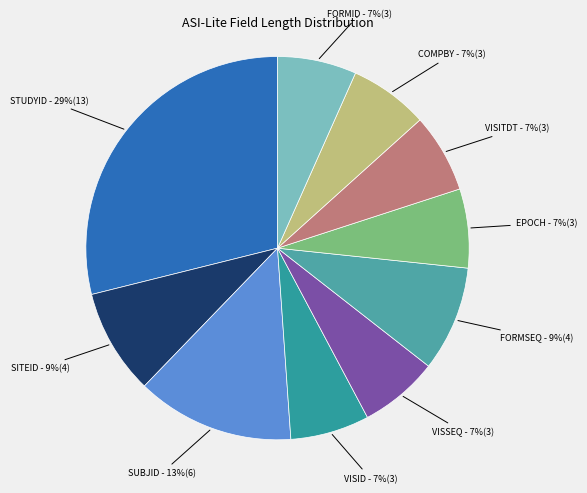

Is there any slice that represents more than half of the pie?

No